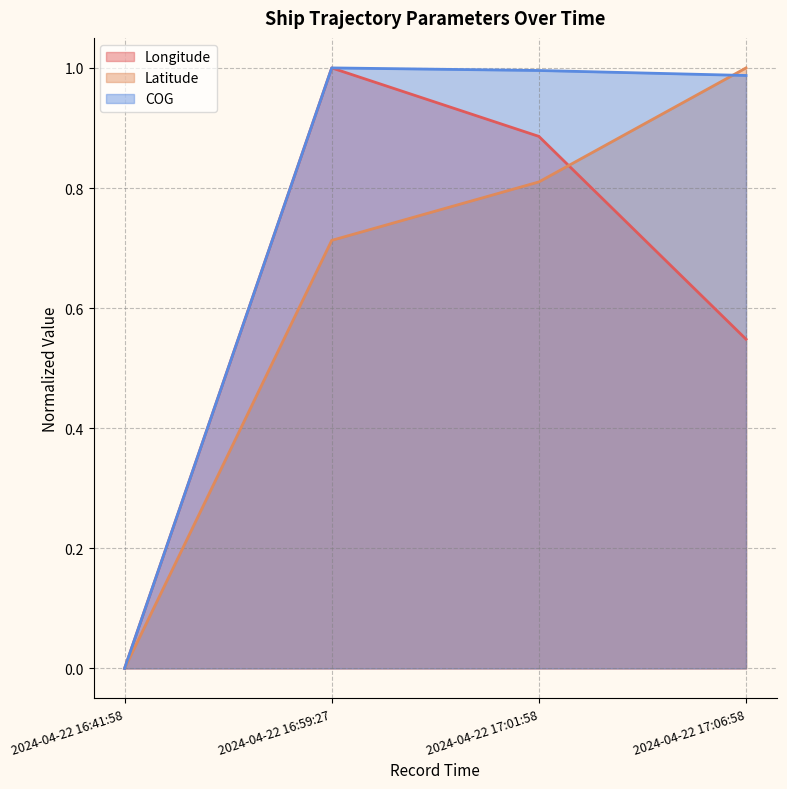

How many distinct data groups are displayed?

3